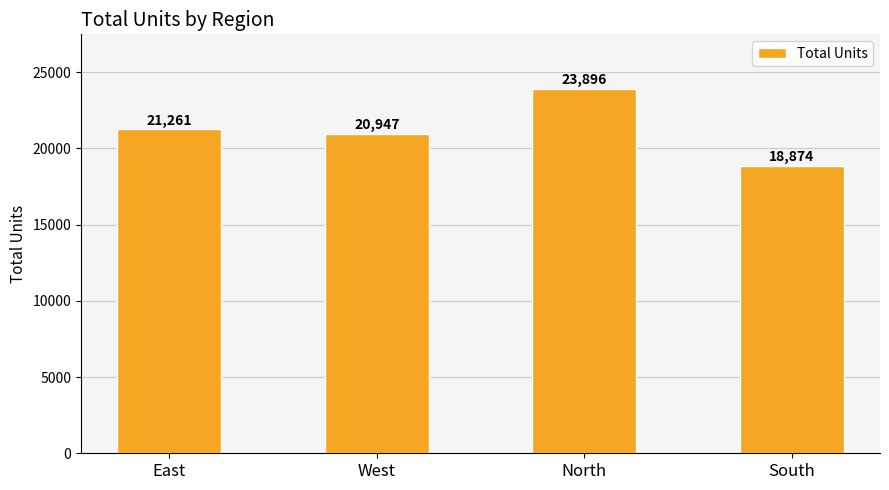

Where is the data nearest to the value 21385?

East